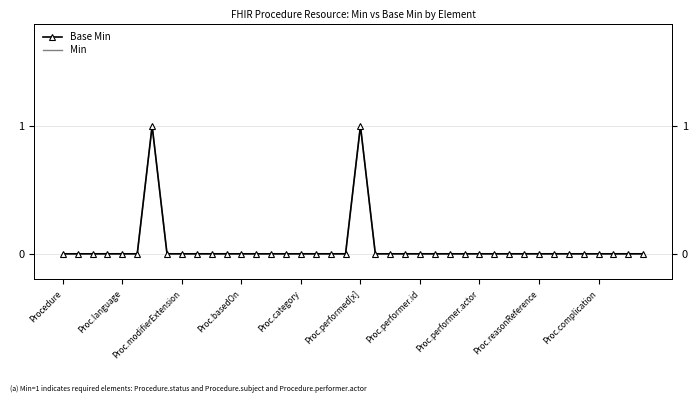

What are all the series names shown in the legend?

Base Min, Min